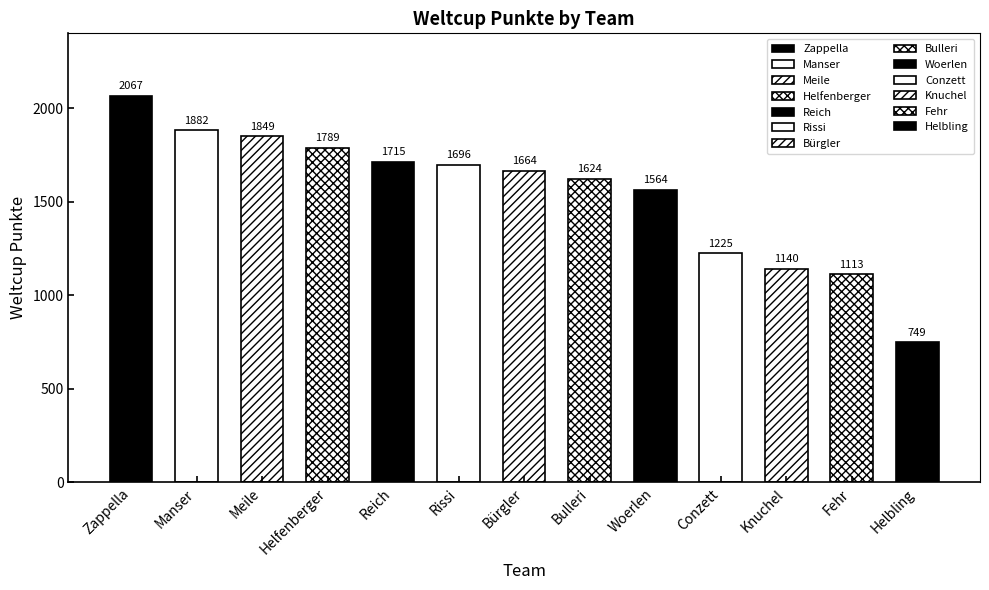

What is the change in value from Manser to Knuchel?

-742